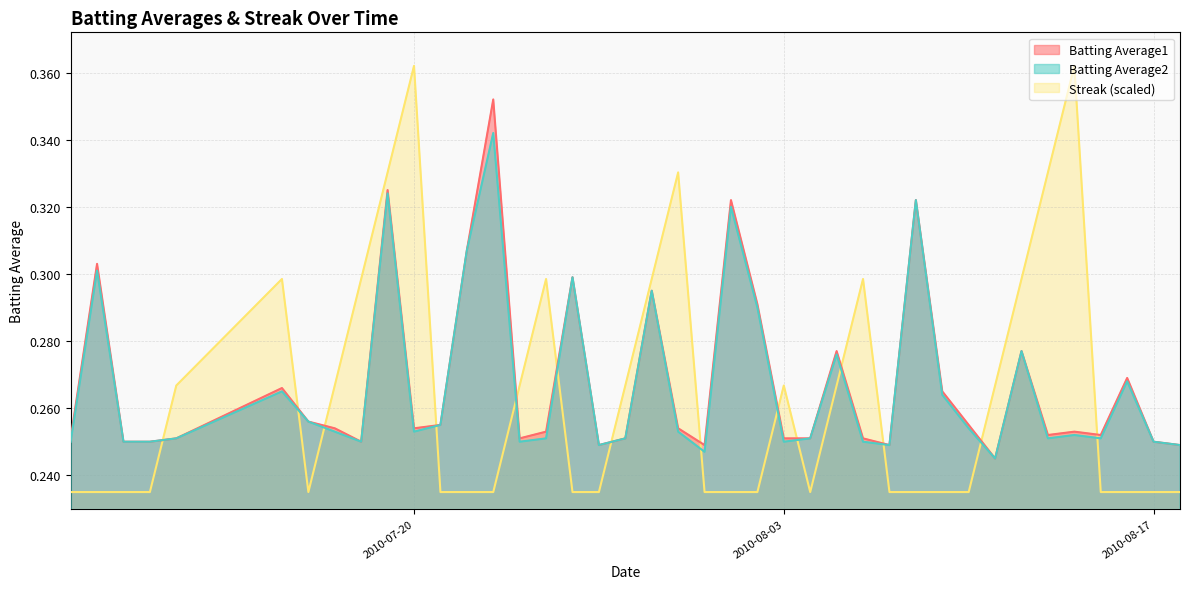

What is the sum of the Batting Average1 values at 2010-07-18 and 2010-07-25?

0.5